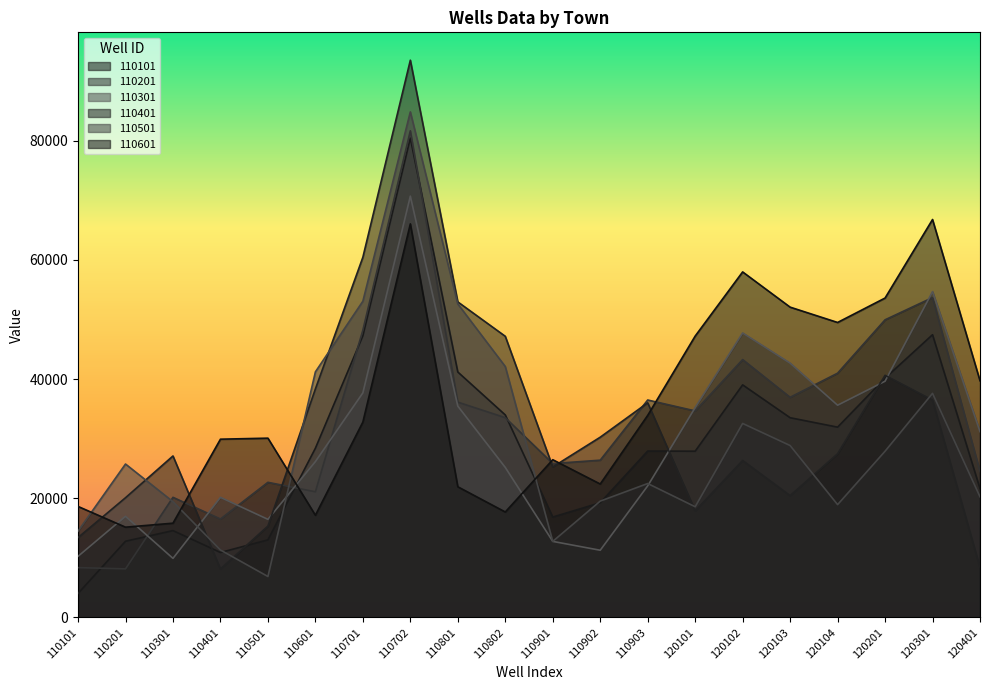

Is the value of 110101 at 110901 greater than the value of 110501 at 110401?

Yes